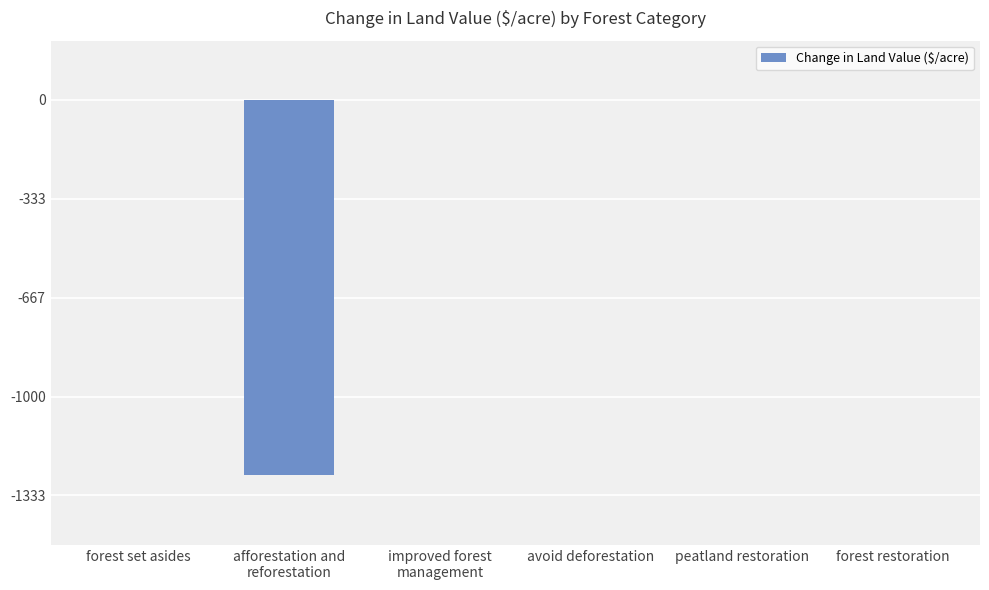

Reading left to right, transcribe all the data shown in this chart.

0.0	-1264.2	0.0	0.0	0.0	0.0